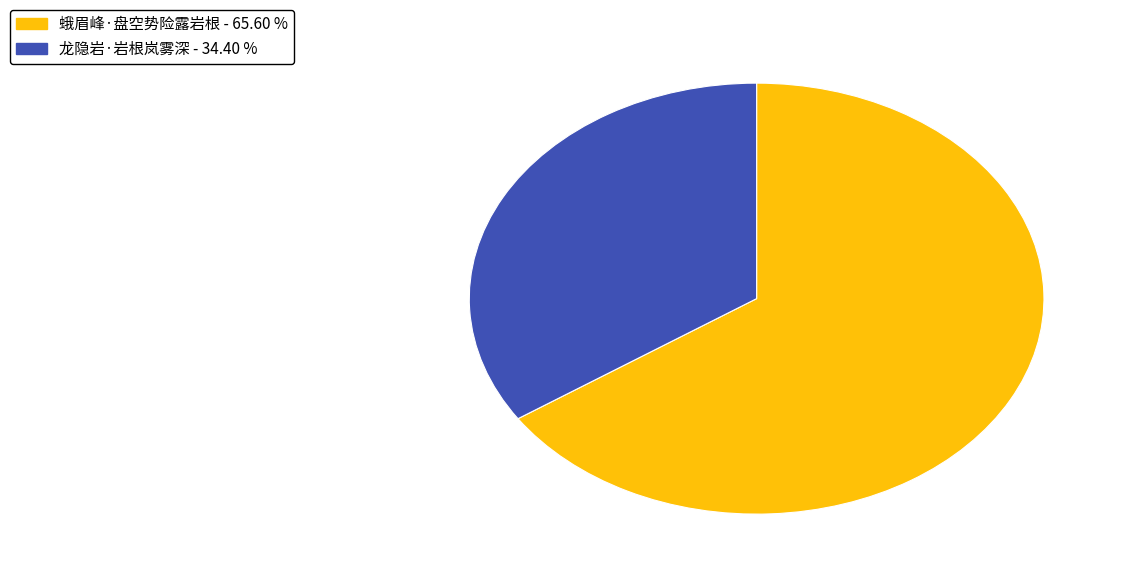

Combined, do 龙隐岩·岩根岚雾深 and 蛾眉峰·盘空势险露岩根 account for over 50%?

Yes